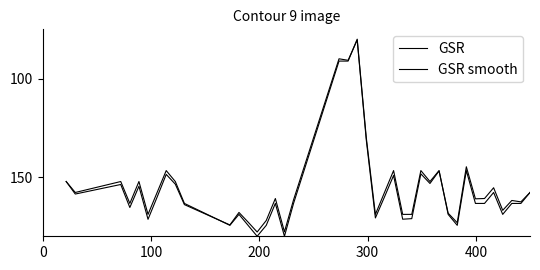

How many lines are shown in the chart?

2